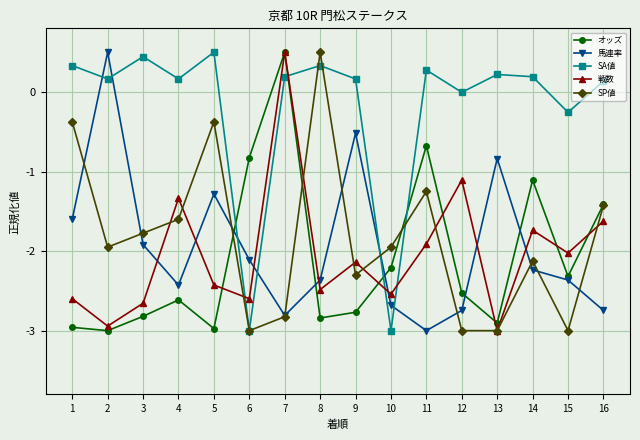

What is the difference between the maximum and minimum values in the オッズ series?

3.5